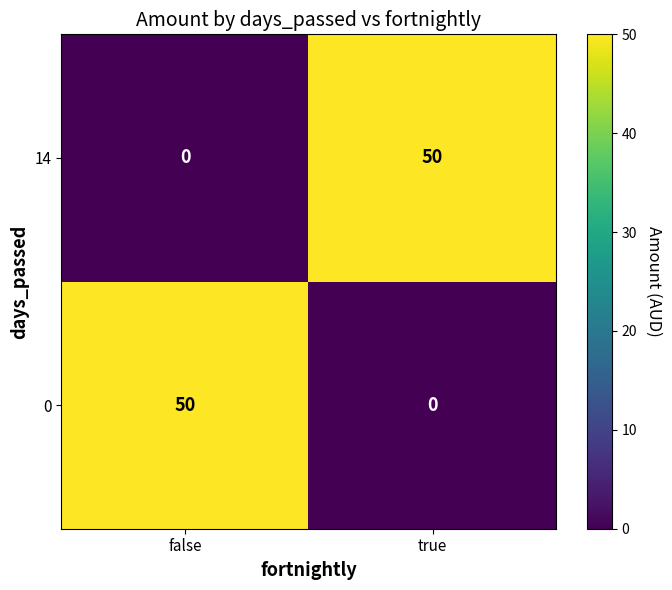

At true, list the series in order from largest to smallest.

14, 0